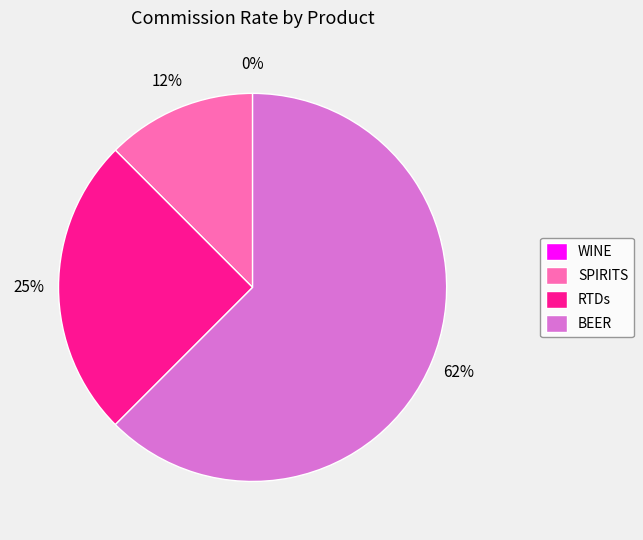

The BEER slice represents 56% of the pie. True or false?

False